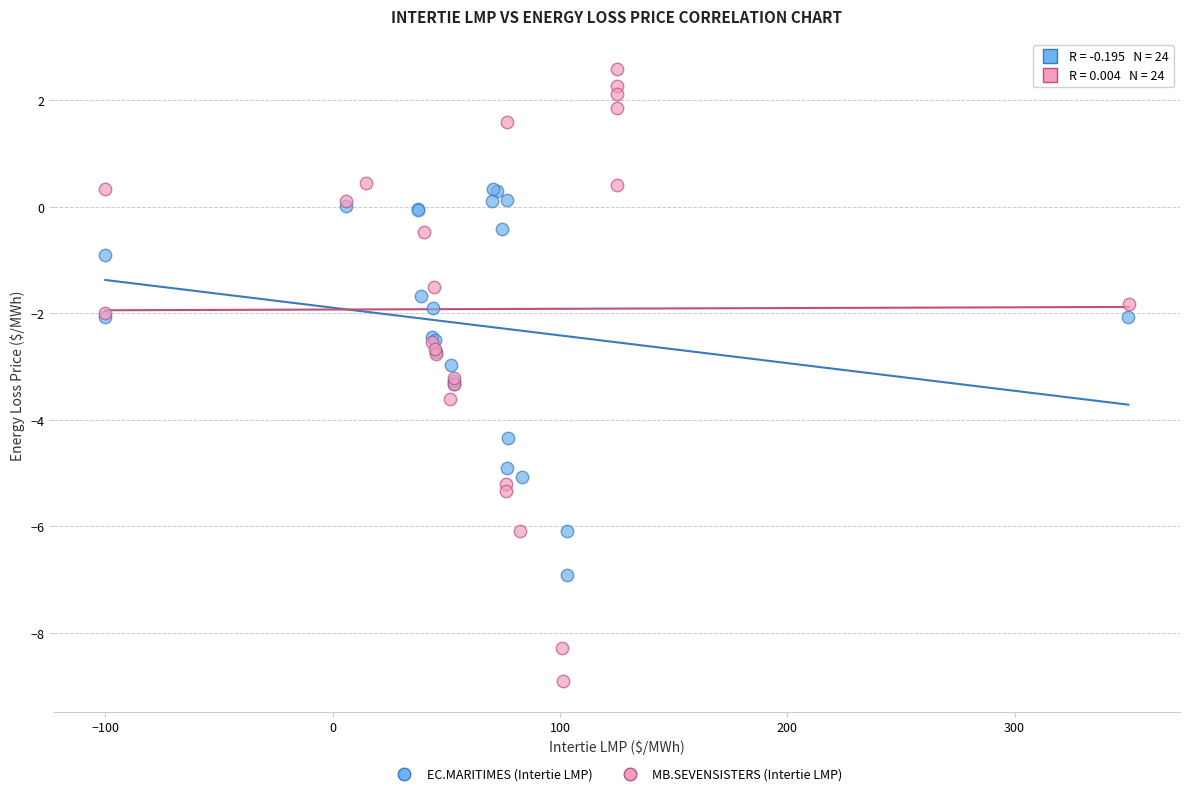

Which series has the widest spread of Y values?

MB.SEVENSISTERS (Intertie LMP)